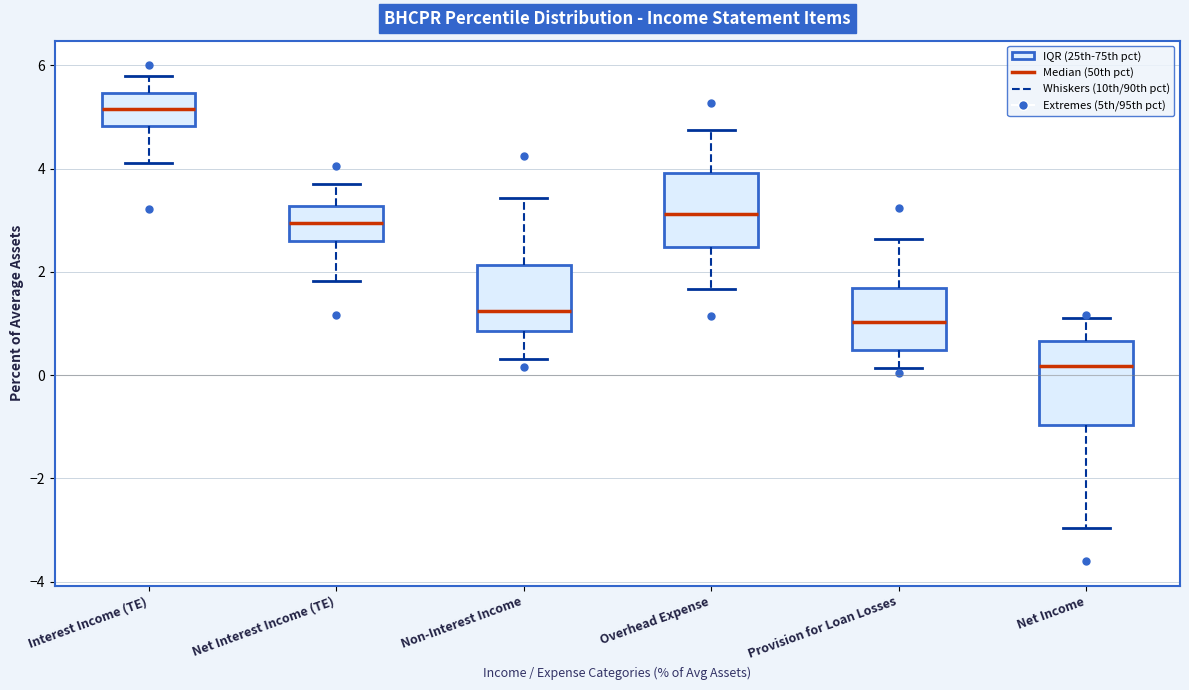

Which box has the lowest median line?

Net Income